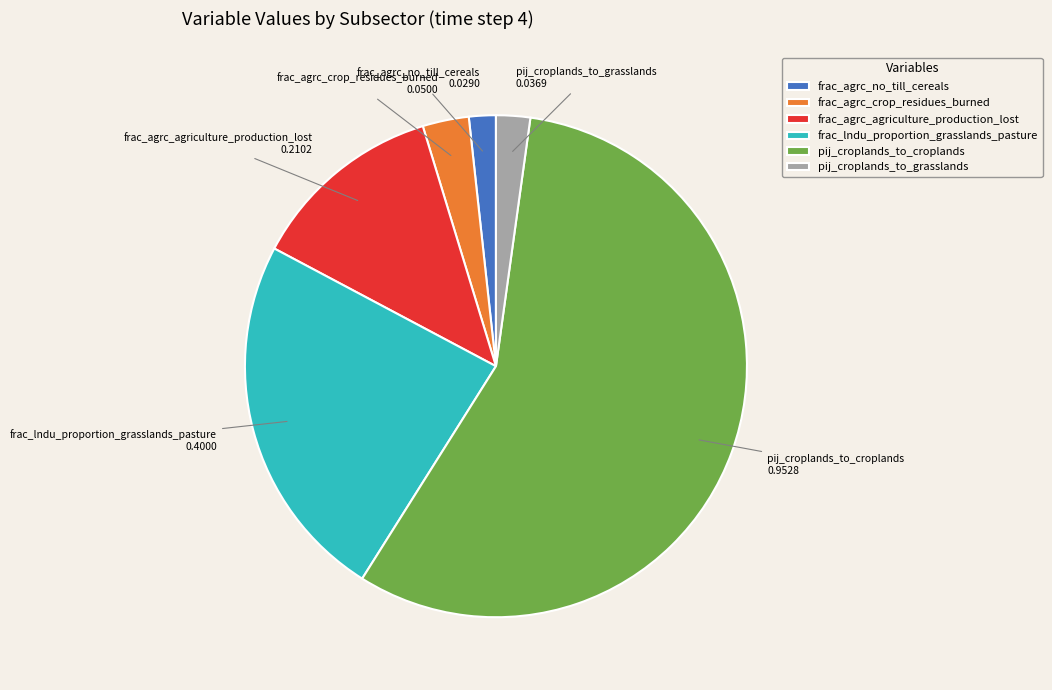

Which slice is the largest?

pij_croplands_to_croplands